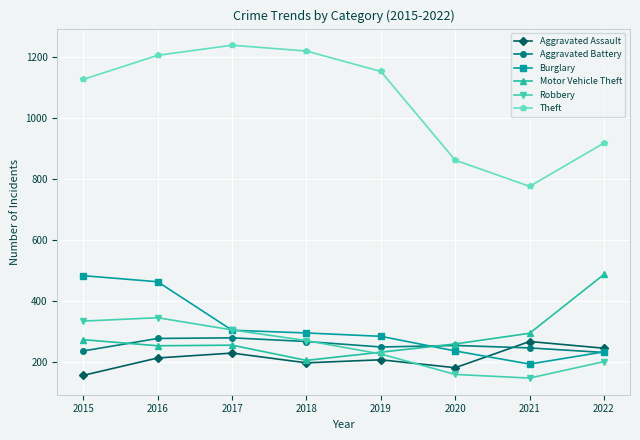

What is the total value across all series at 2018?

2448